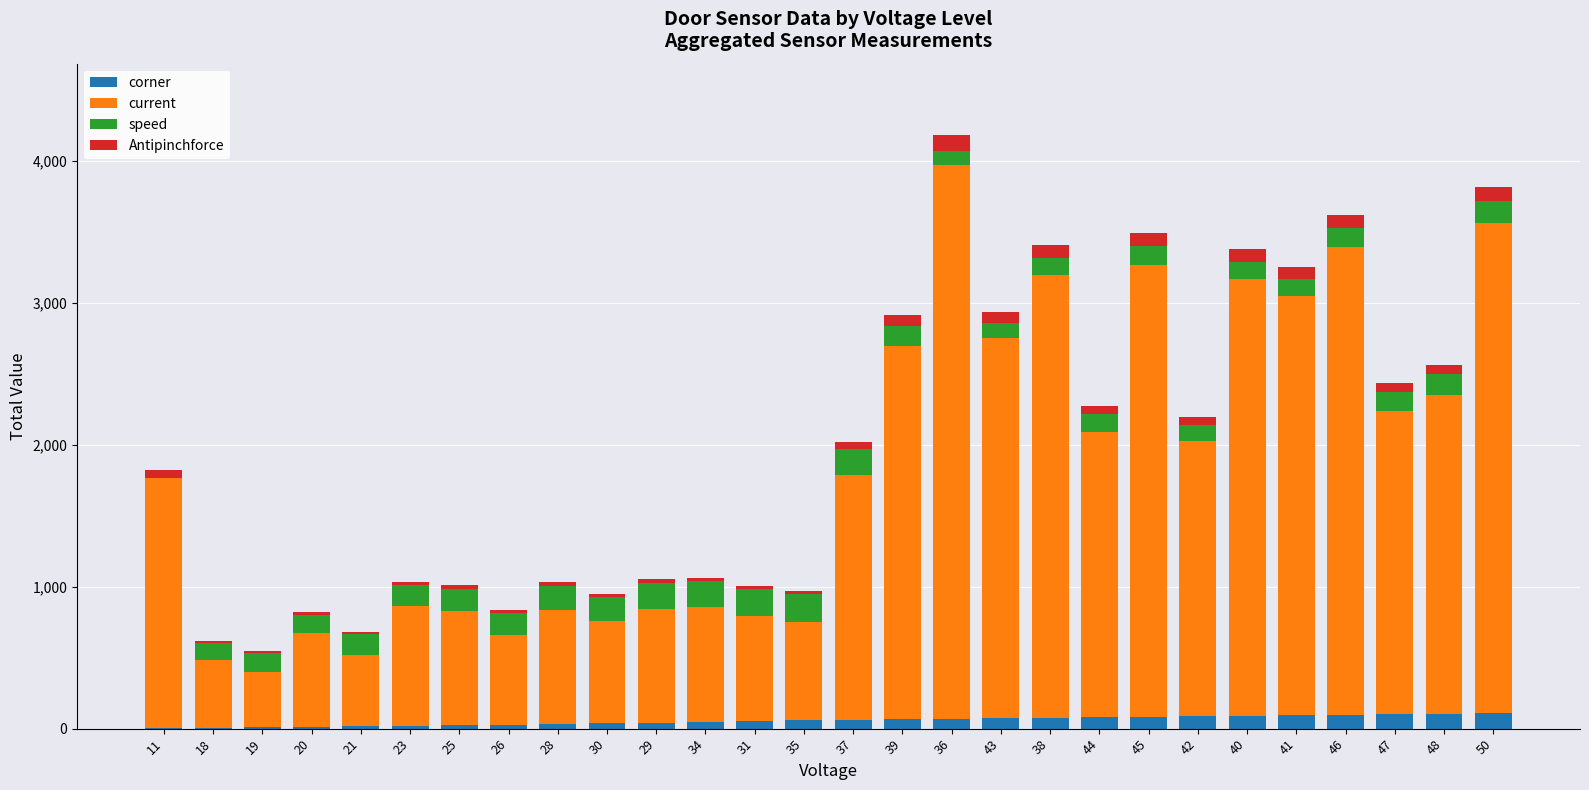

What is the maximum value for corner?

109